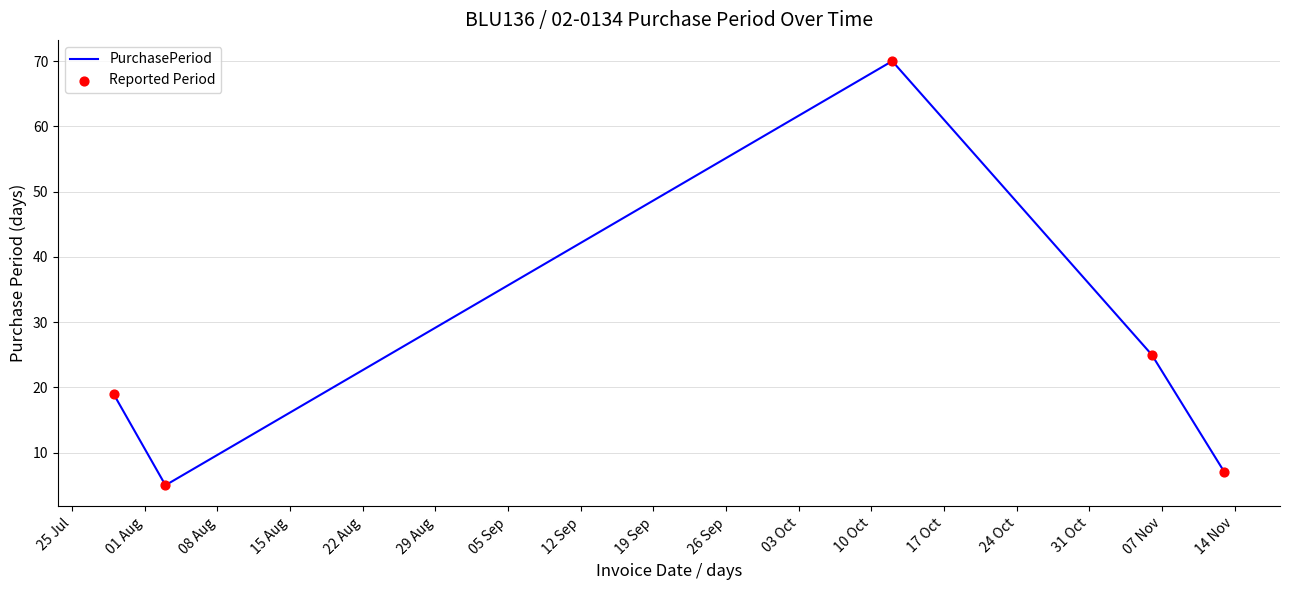

What is the average value?

25